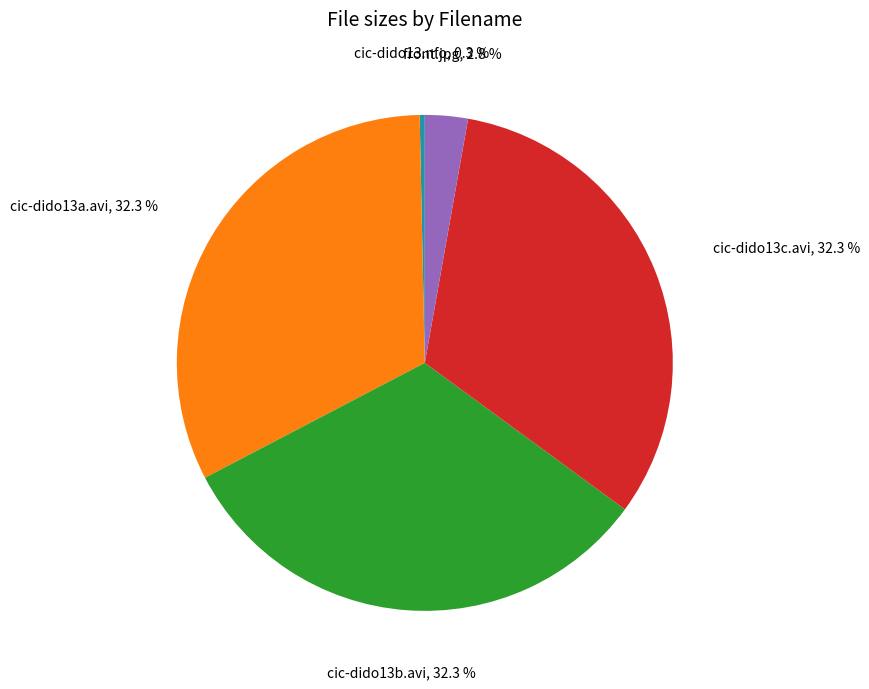

Is there a majority slice in this chart?

No